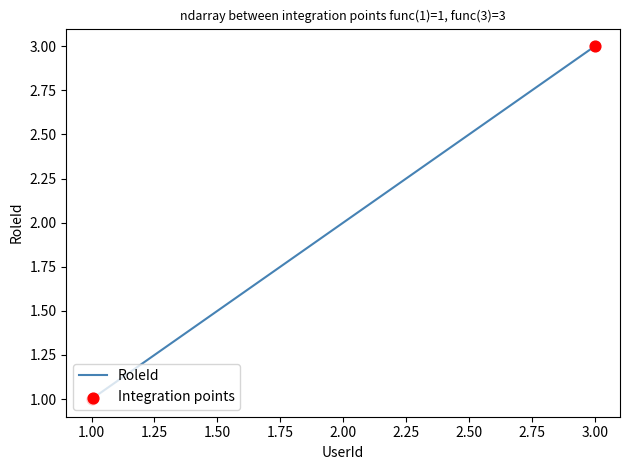

What is the change in value from 1.00 to 3.00?

+2